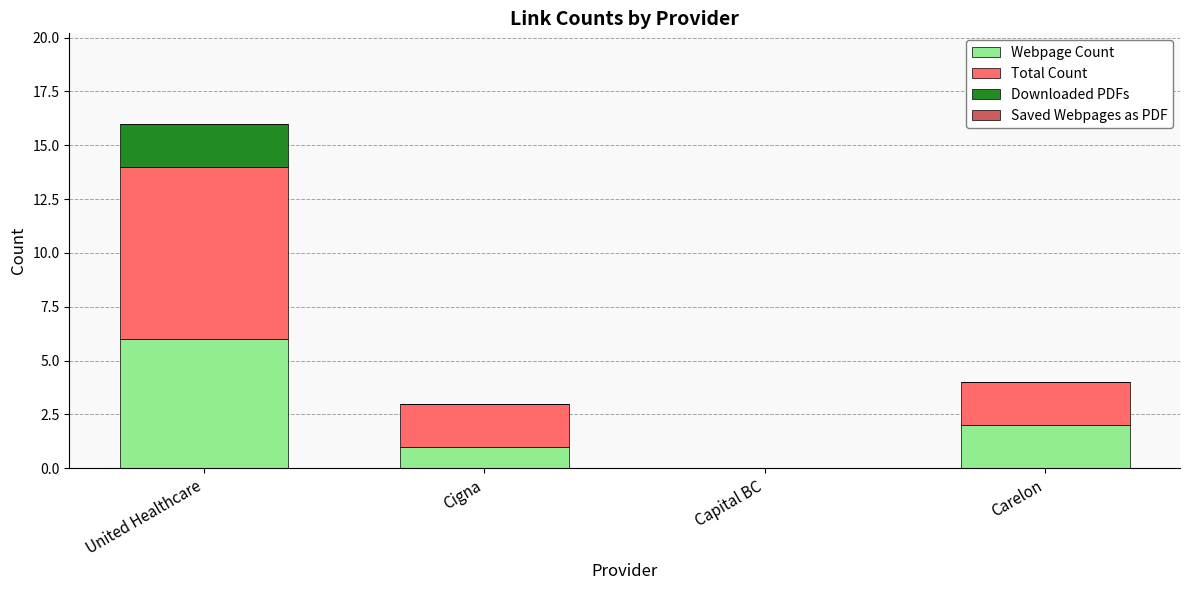

What is the total value across all series at United Healthcare?

16